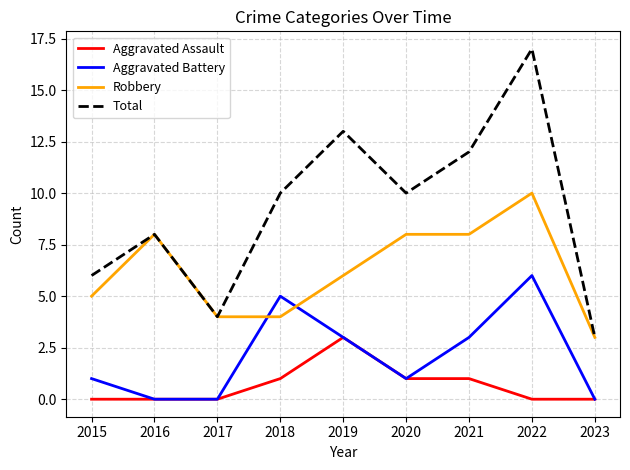

Rank the series by their average value, from highest to lowest.

Total, Robbery, Aggravated Battery, Aggravated Assault